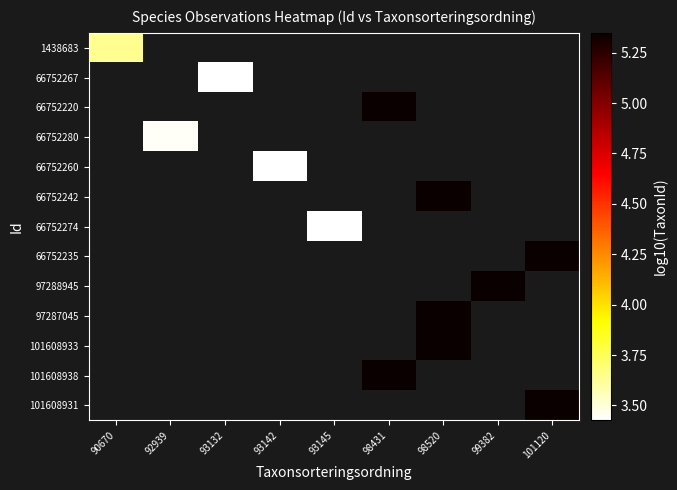

Which has a higher value, 101120 or 98431?

98431